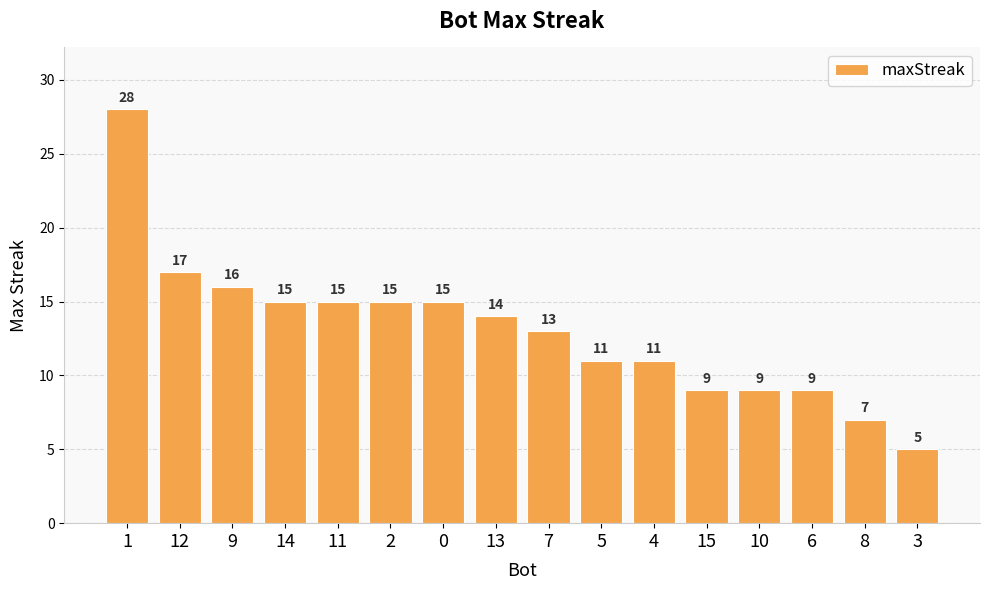

Which label corresponds to the largest value in the chart?

1